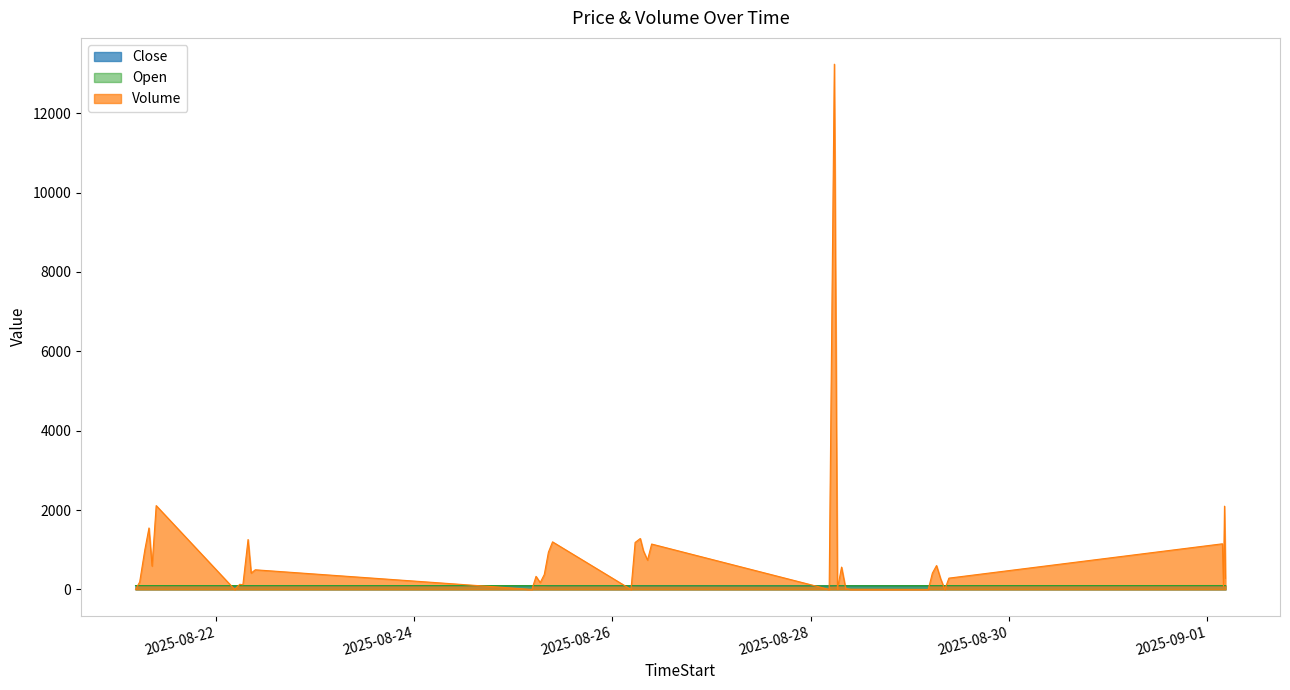

How many interior local peaks does the Open series have?

4